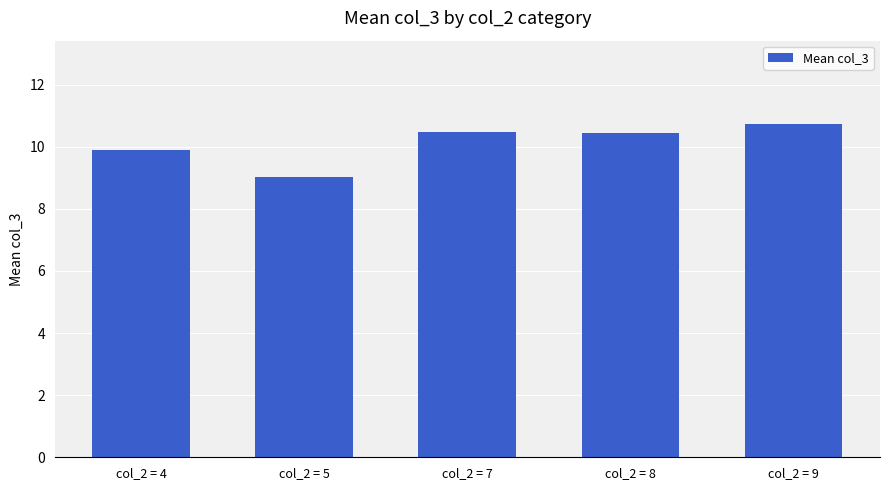

What is the ratio of the value at col_2 = 8 to the value at col_2 = 4?

1.1